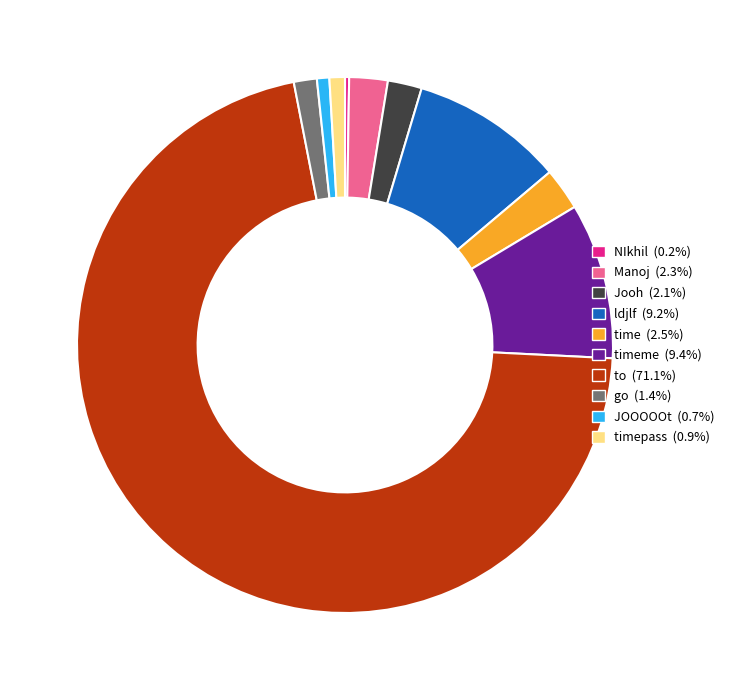

What is the ratio of the value at to (71.1%) to the value at ldjlf (9.2%)?

7.7